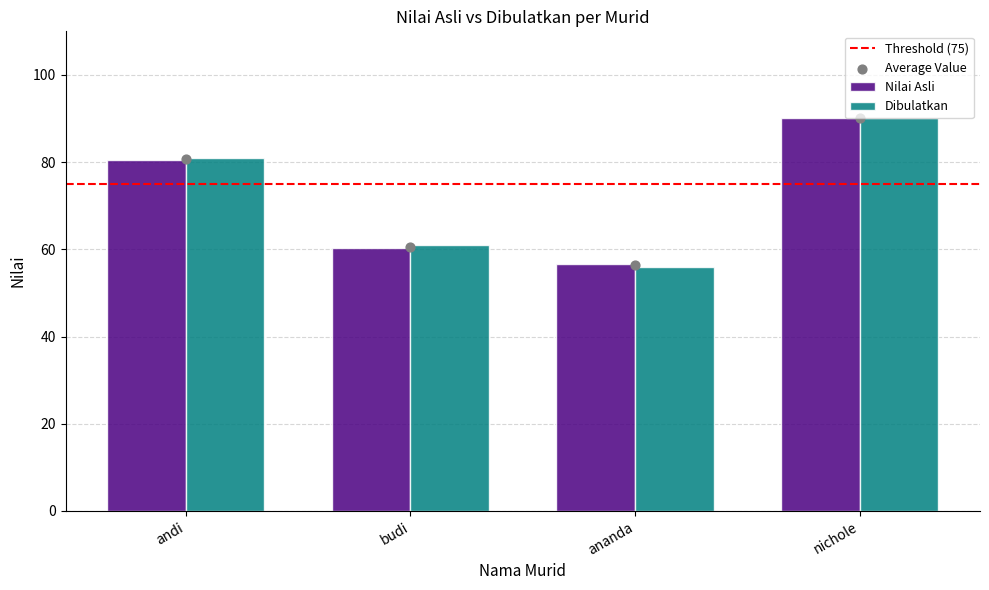

Is the value of Nilai Asli at ananda greater than the value of Dibulatkan at ananda?

Yes